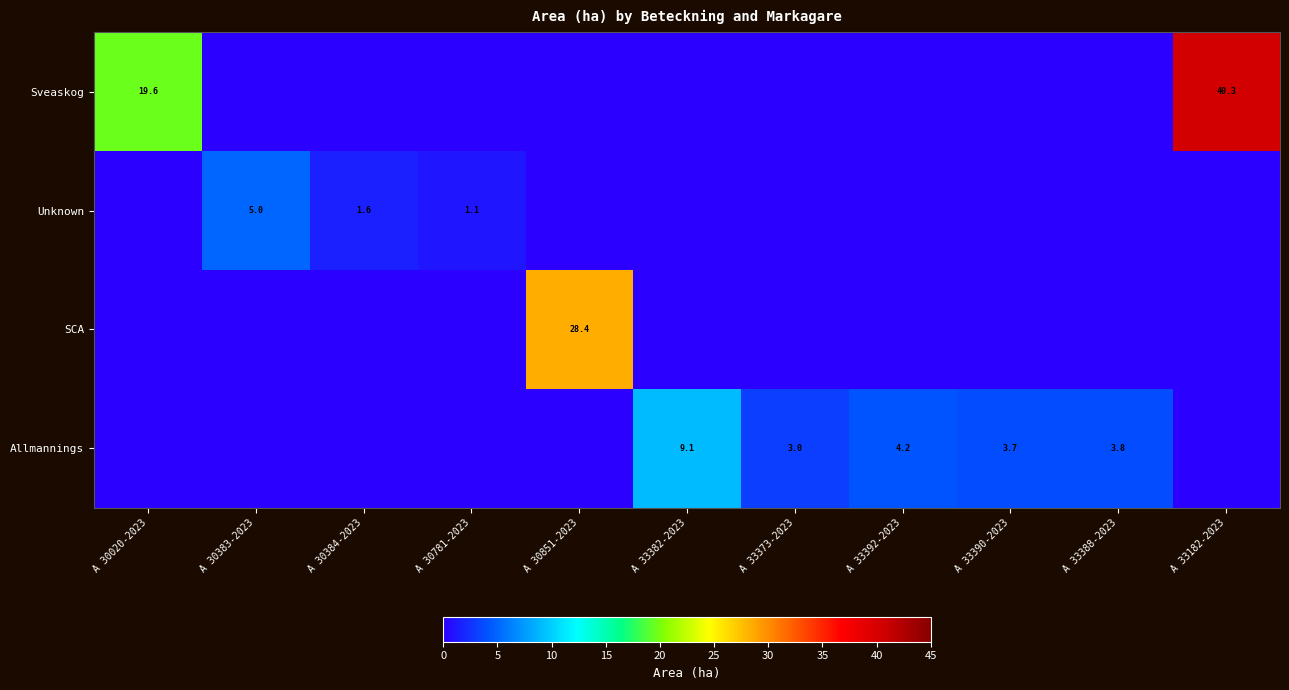

The SCA series shows 43.9 at A 30851-2023. True or false?

False